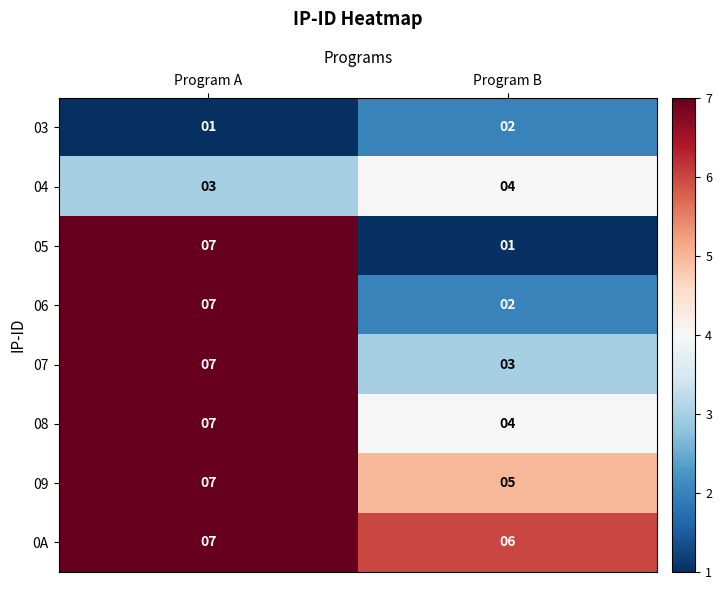

What is the difference between the highest and lowest values at Program A?

6